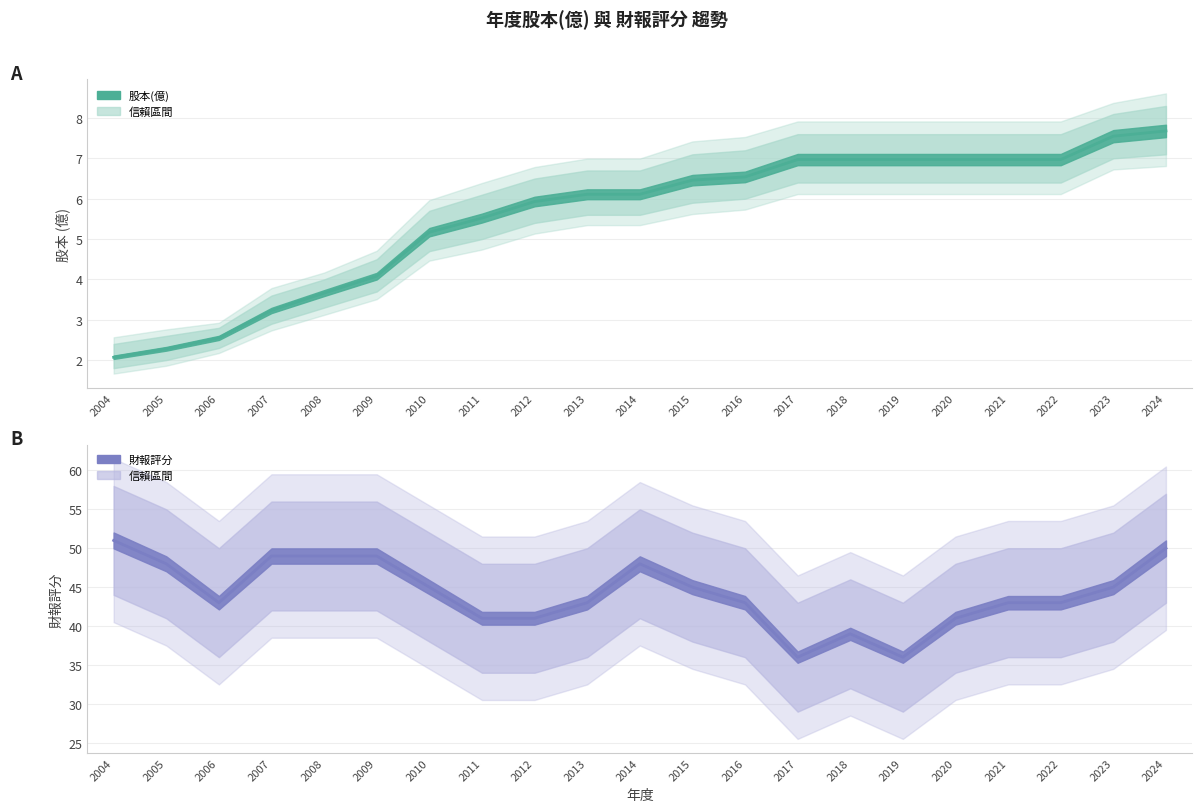

True or false: 股本(億) and 財報評分 intersect in this chart.

False